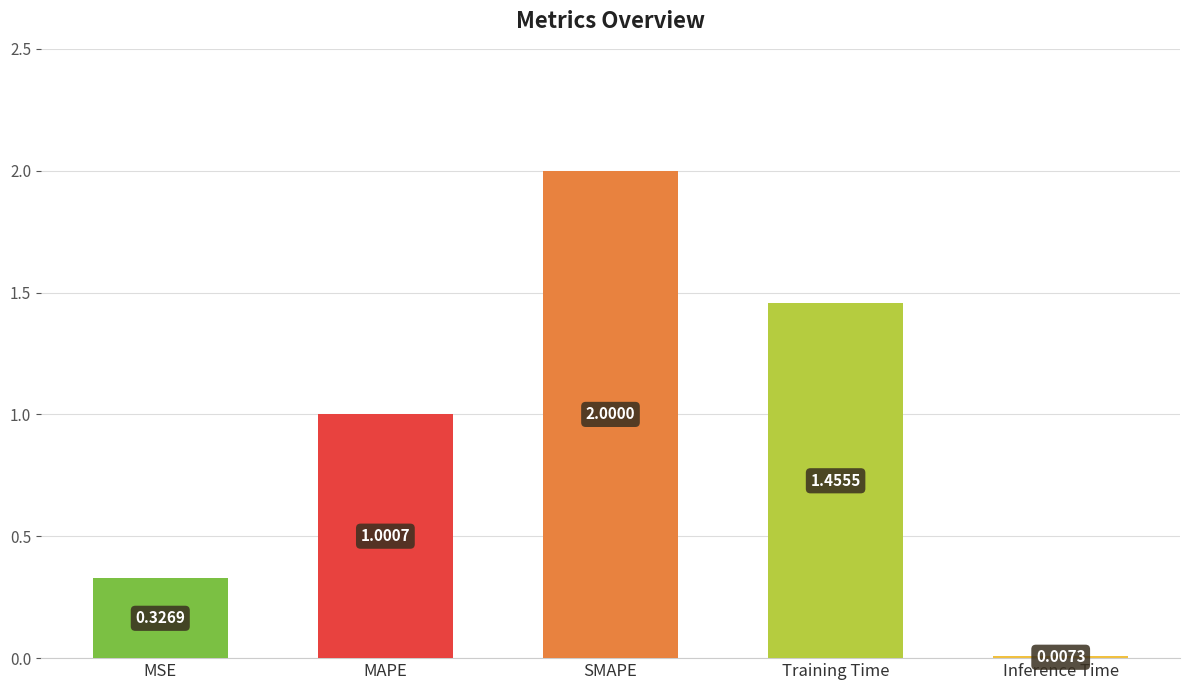

What is the sum of the values at Training Time and SMAPE?

3.5